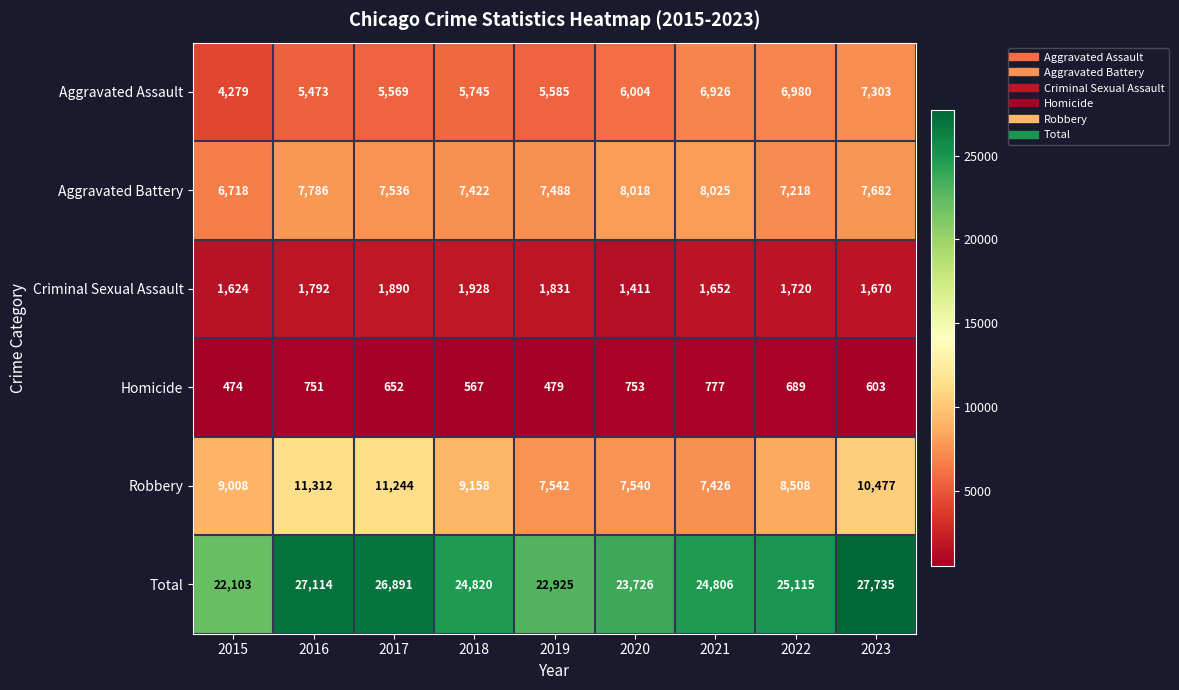

The value of Aggravated Assault at 2015 is 6727. True or false?

False